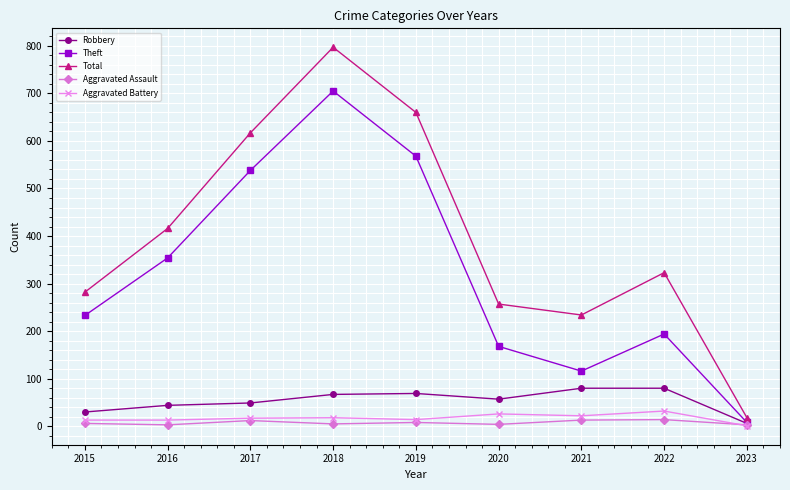

Count the number of data series in this chart.

5